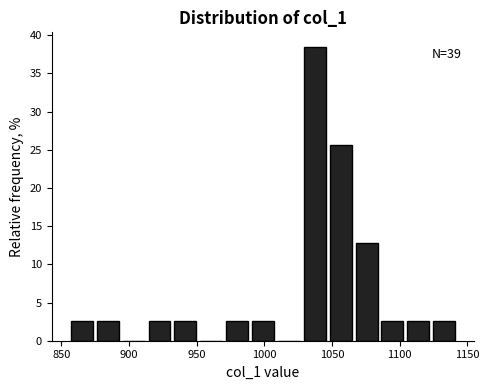

Around what value on the x-axis is the tallest bar? Give the approximate position of its centre, as read against the axis.

1035